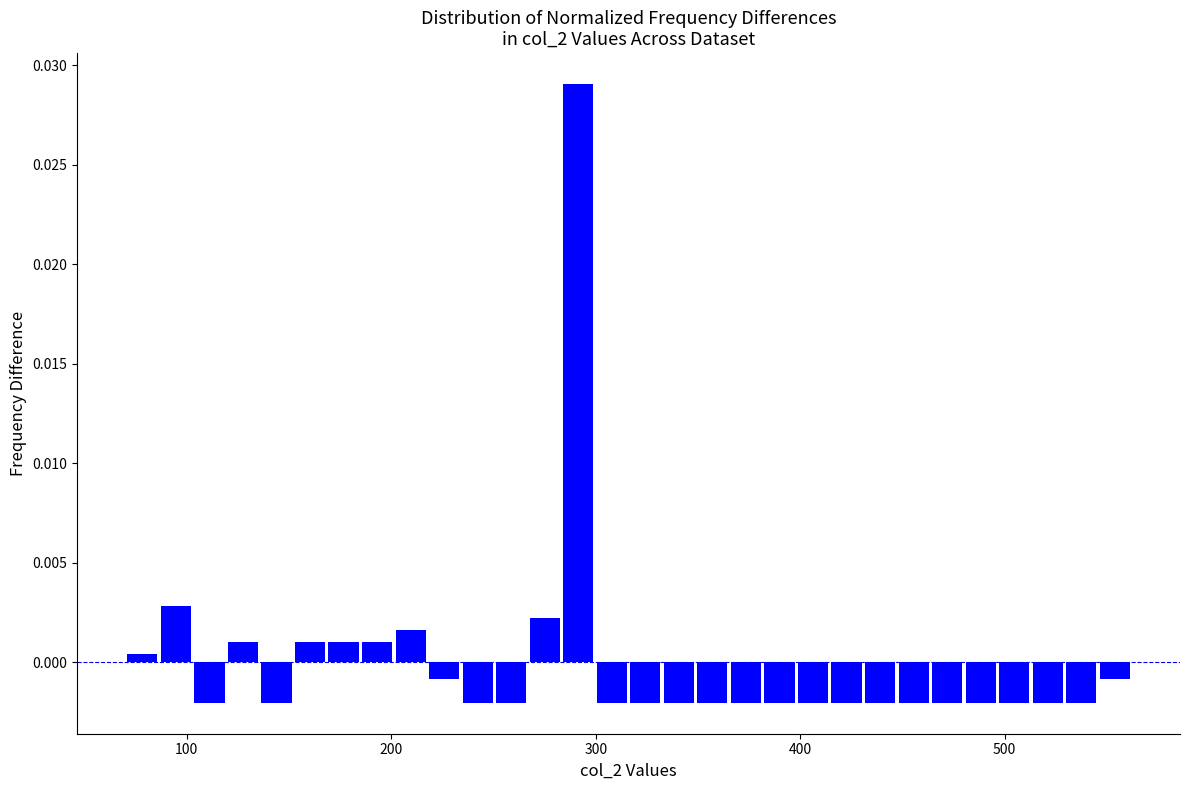

Around what value on the x-axis is the tallest bar? Give the approximate position of its centre, as read against the axis.

290